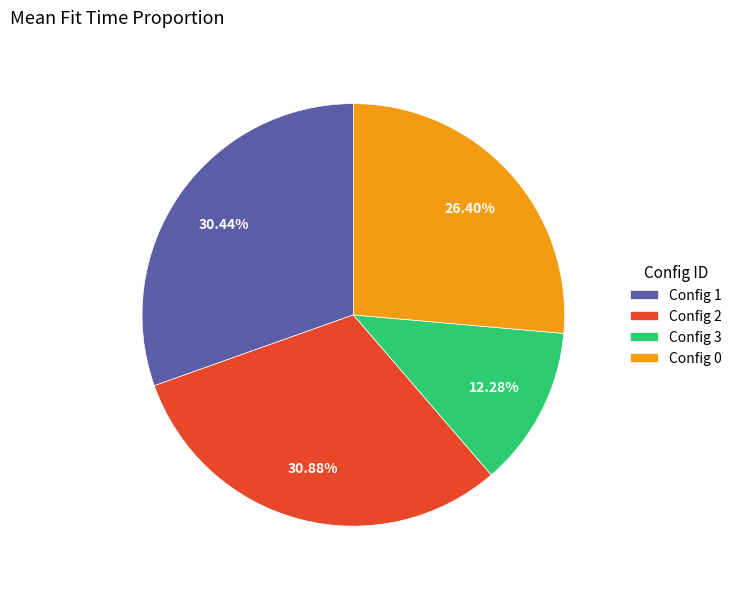

Which slice is the smallest?

Config 3